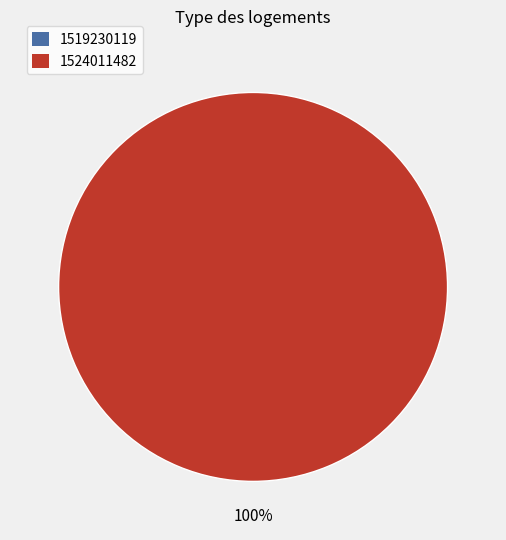

What percentage is the 1524011482 slice, to the nearest percent?

100%